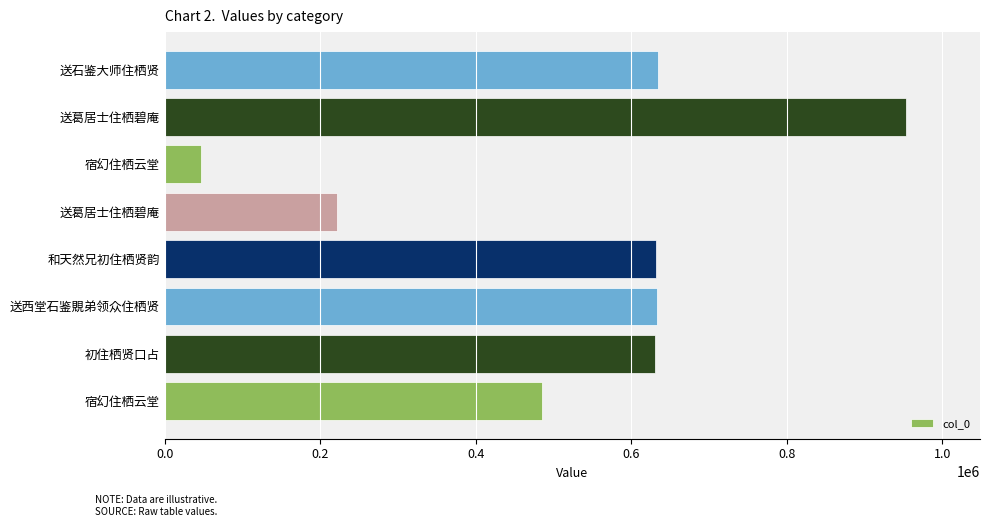

What is the smallest value displayed?

46654